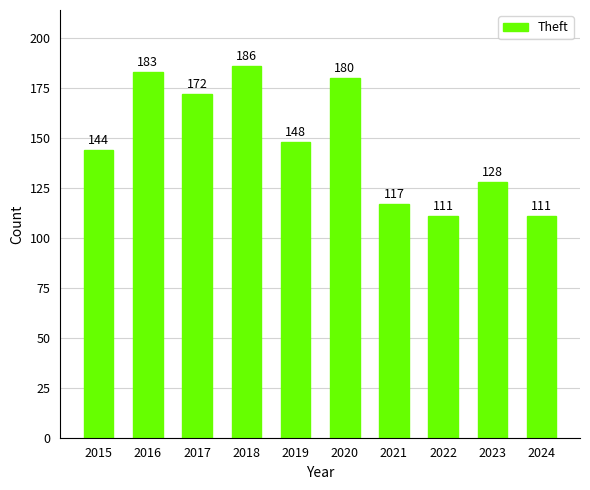

What is the minimum value shown in the chart?

111